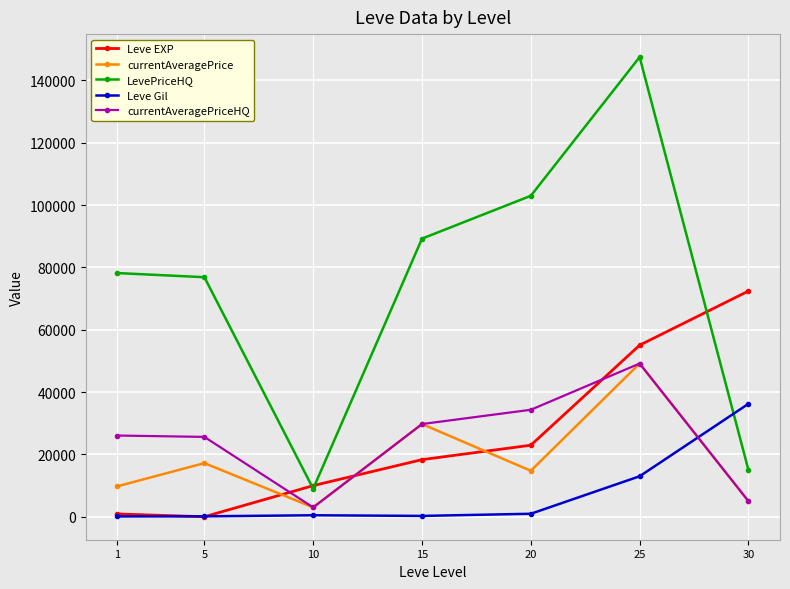

Which series has the largest range (max minus min)?

LevePriceHQ